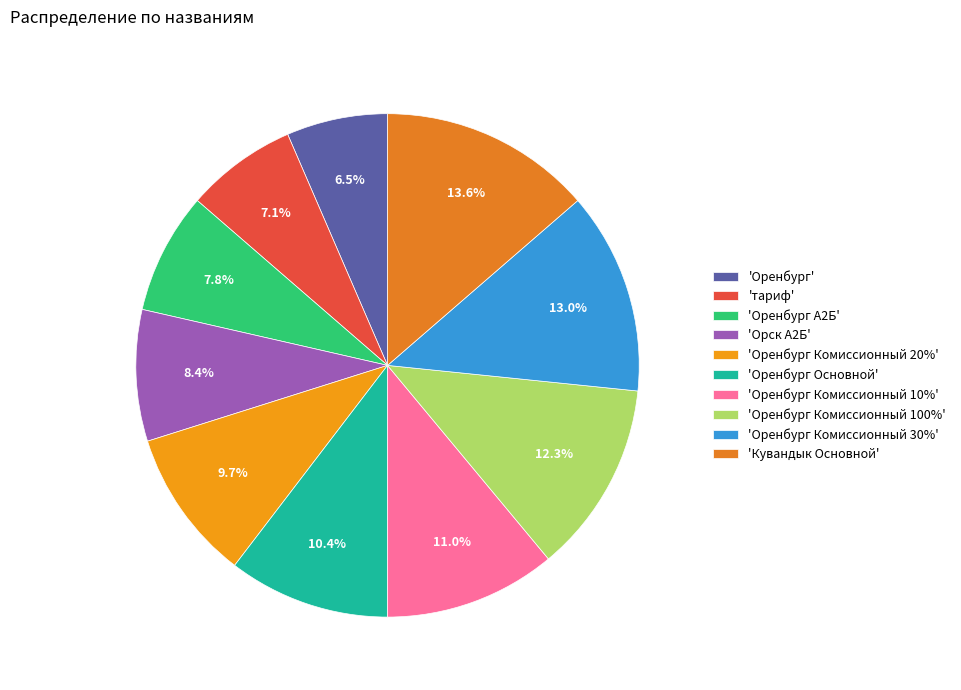

Which category has the biggest portion of the pie?

'Кувандык Основной'